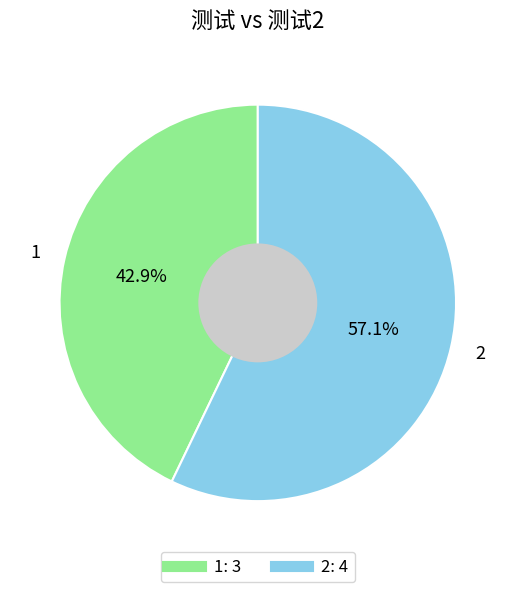

What portion of the pie excludes 1?

57.1%